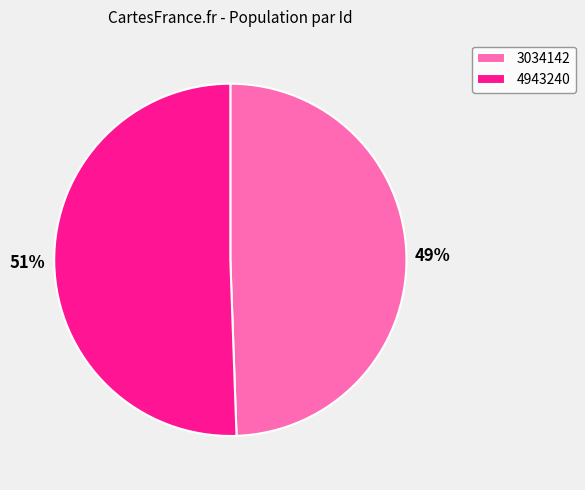

To the nearest percent, what is the combined percentage of 4943240 and 3034142?

100%